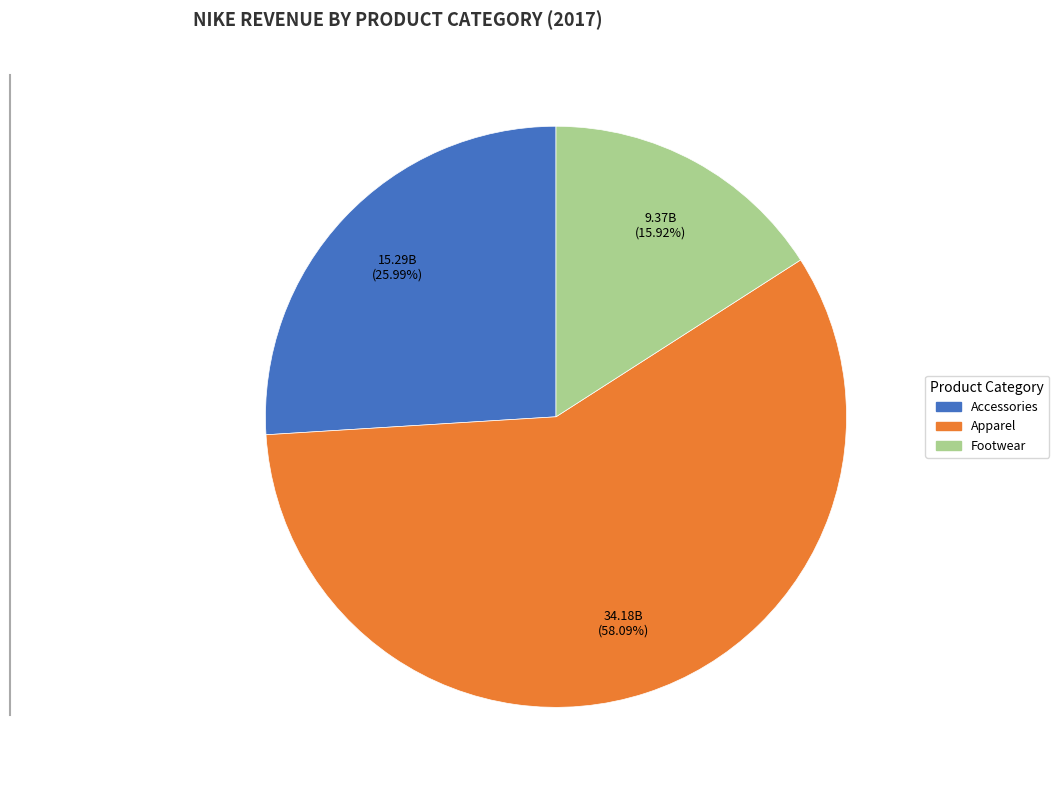

Which has a higher value, Accessories or Apparel?

Apparel